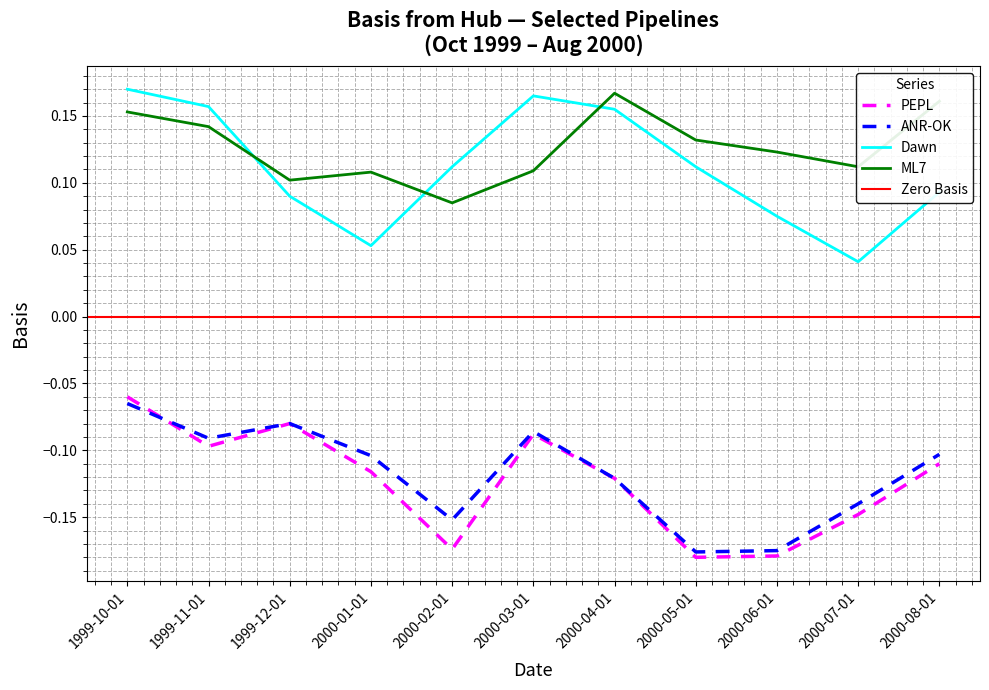

What is the label of the 11th point from the left?

2000-08-01